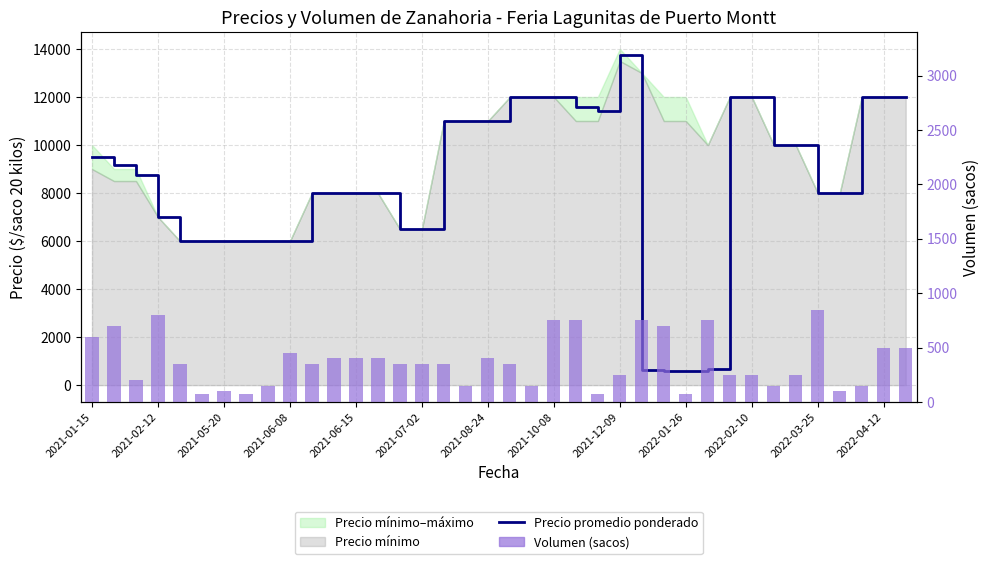

Is it true that Precio promedio ponderado equals 11000 at 16?

True